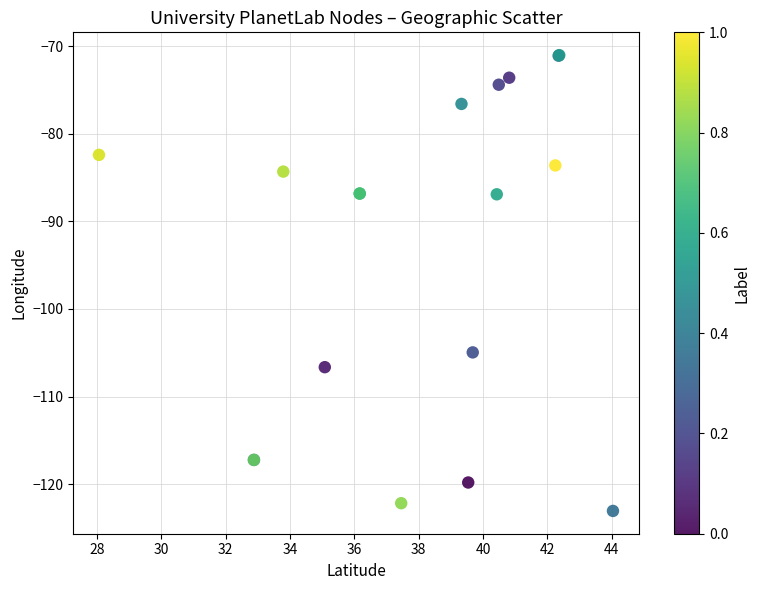

What Y value in the scatter plot is closest to -97?

-105.0